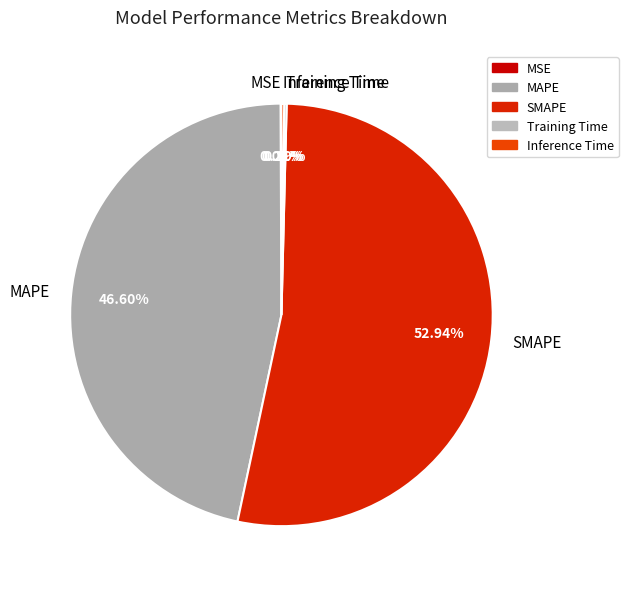

To the nearest percent, what is the average slice percentage?

20%